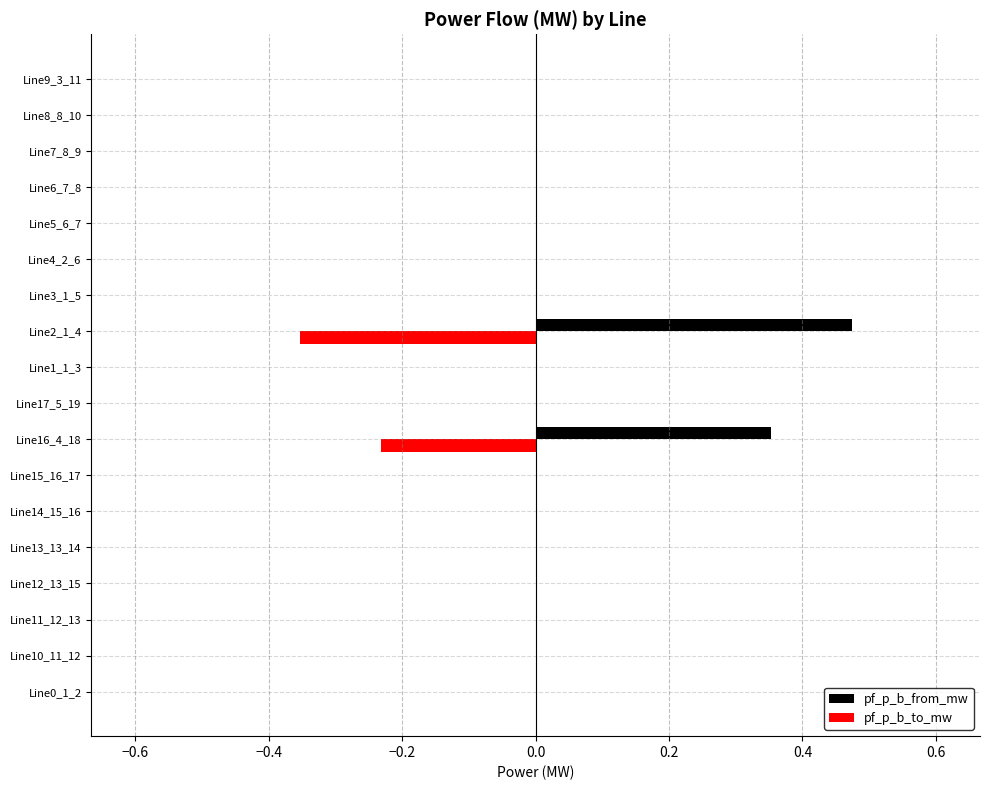

What are all the series names shown in the legend?

pf_p_b_from_mw, pf_p_b_to_mw